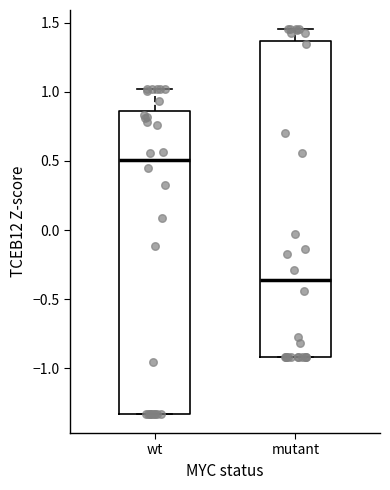

Reading left to right, read every box against the y-axis: the position of its median line, the range the box covers, and the ends of its whiskers. The values are not printed on the chart, so give them approximately, as read against the axis.

wt: median 0.50, box -1.35 to 0.85, whiskers -1.35 to 1.00
mutant: median -0.35, box -0.90 to 1.35, whiskers -0.90 to 1.45